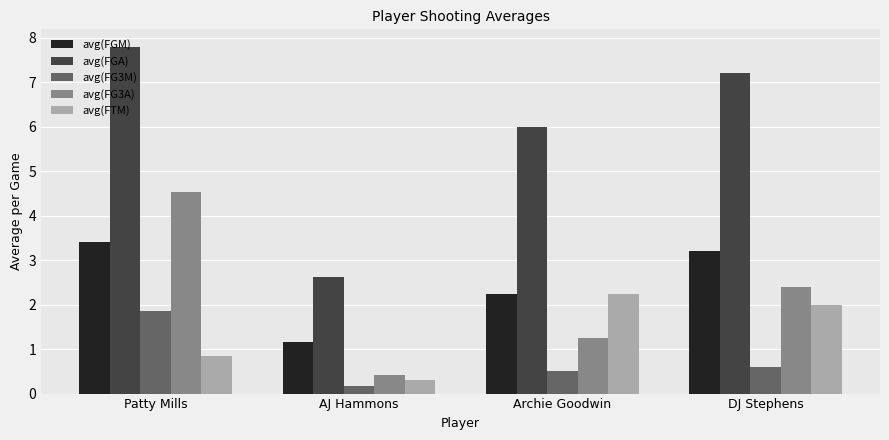

What is the total value across all series at AJ Hammons?

4.7